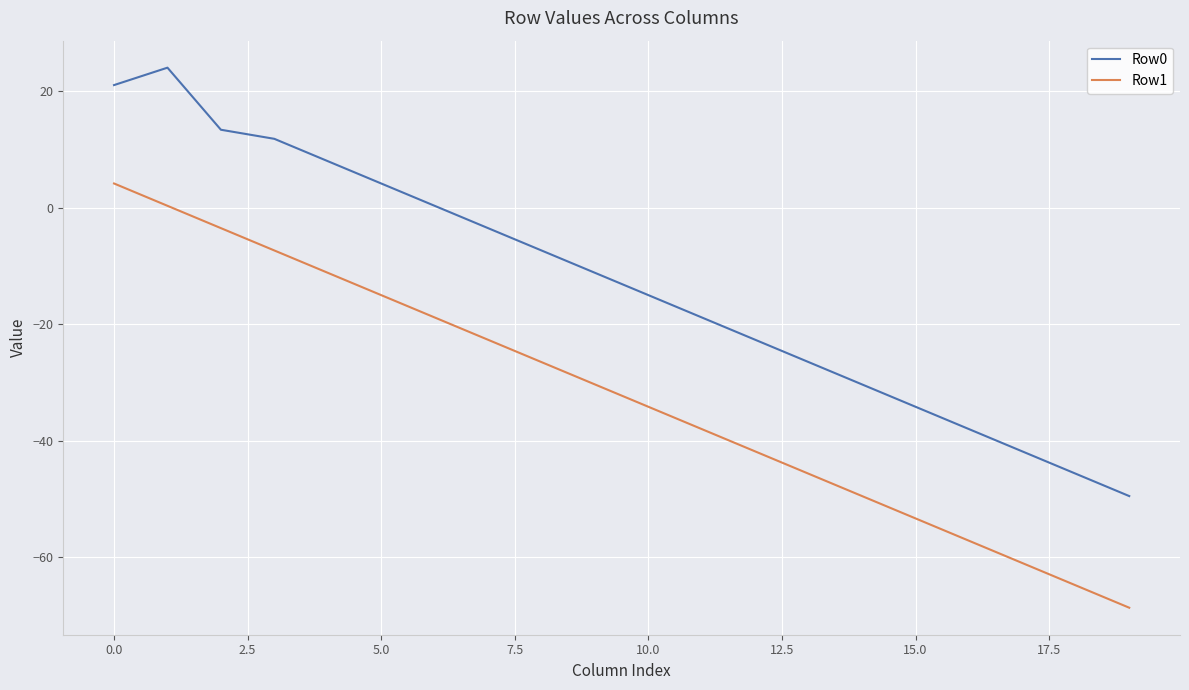

Reading left to right, list all the values displayed in this chart.

Row0: 21.1	24.1	13.4	11.9	8.0	4.2	0.4	-3.5	-7.3	-11.1	-15.0	-18.8	-22.6	-26.5	-30.3	-34.1	-38.0	-41.8	-45.6	-49.5
Row1: 4.2	0.4	-3.5	-7.3	-11.1	-15.0	-18.8	-22.6	-26.5	-30.3	-34.1	-38.0	-41.8	-45.6	-49.5	-53.3	-57.1	-61.0	-64.8	-68.6